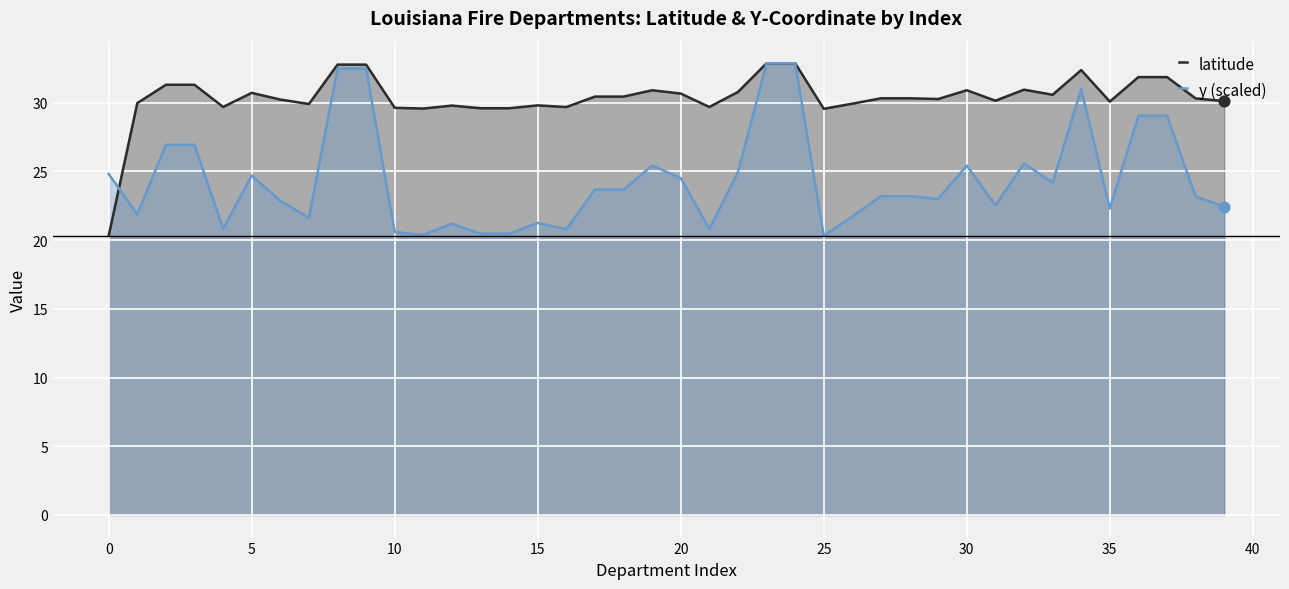

Which series reaches the minimum Y coordinate?

latitude